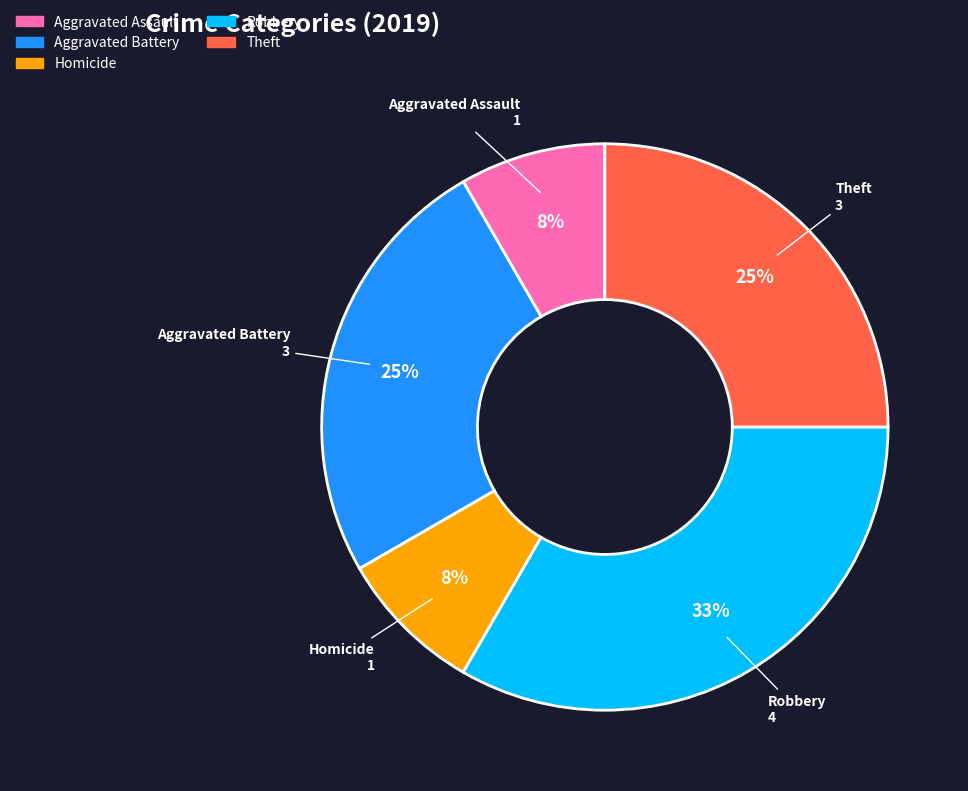

To the nearest percent, what is the average slice percentage?

20%